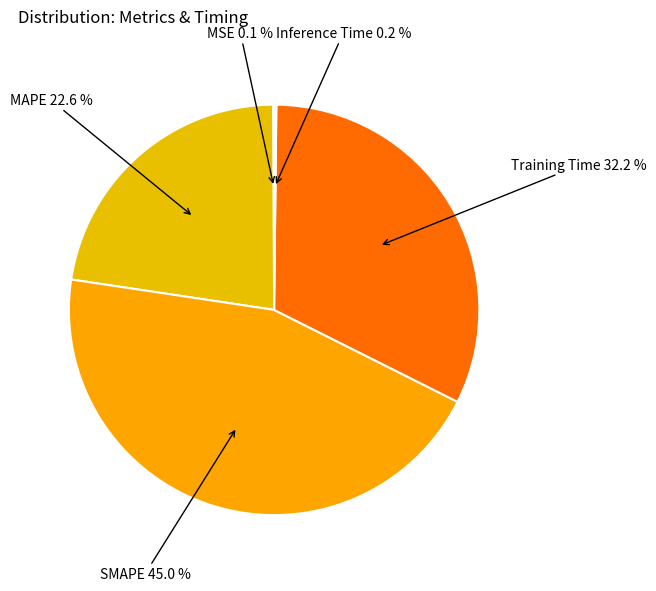

To the nearest percent, what is the difference between the largest and smallest slice percentages?

45%